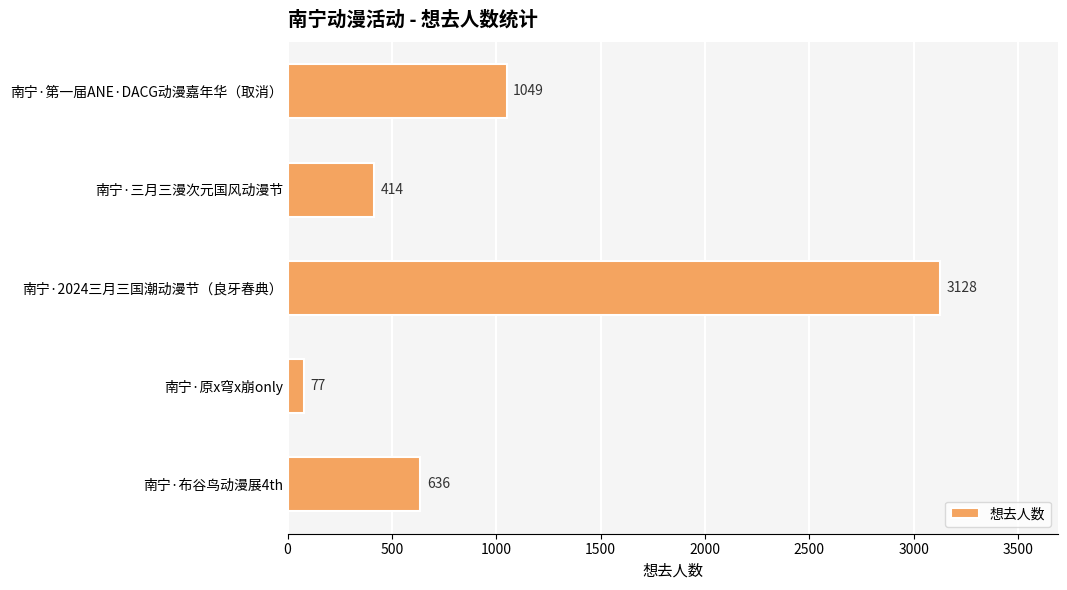

Rank the categories by value from lowest to highest.

南宁·原x穹x崩only, 南宁·三月三漫次元国风动漫节, 南宁·布谷鸟动漫展4th, 南宁·第一届ANE·DACG动漫嘉年华（取消）, 南宁·2024三月三国潮动漫节（良牙春典）